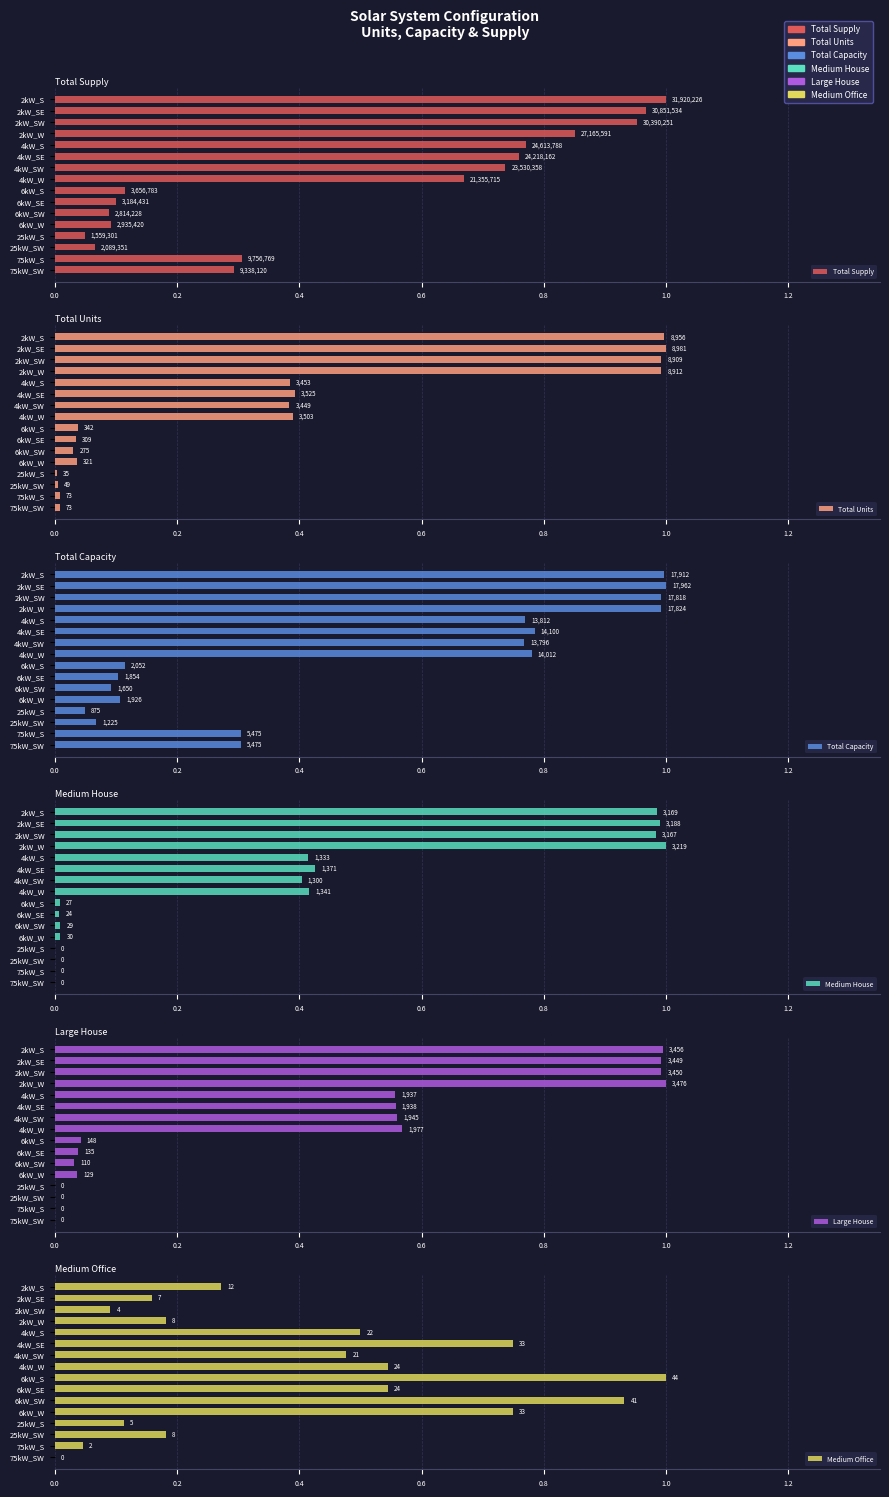

Read the Total Supply value at 75kW_S.

0.3